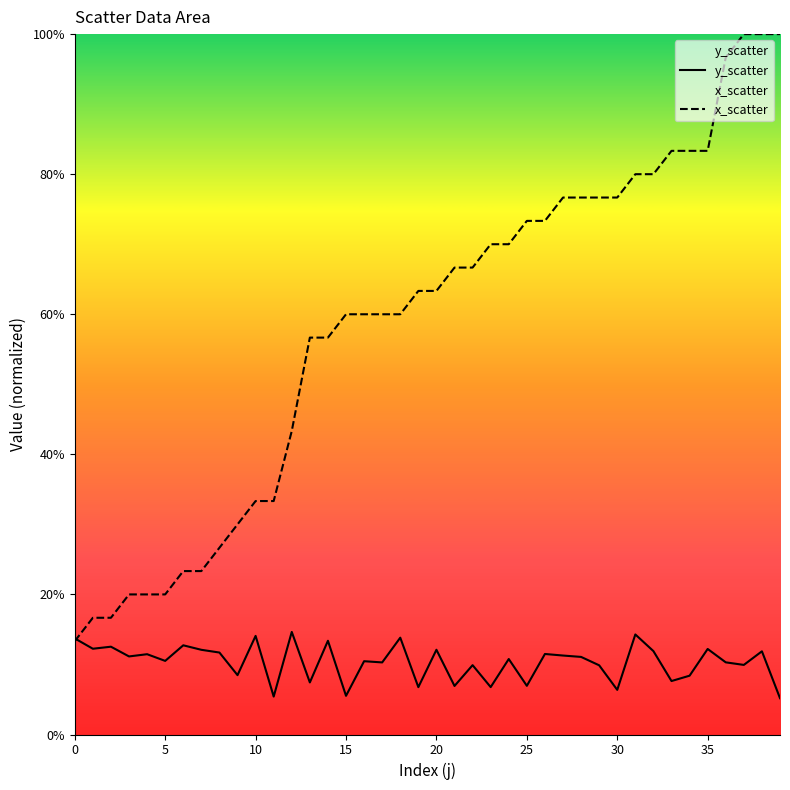

What is the difference between the maximum and minimum values in the y_scatter series?

0.1